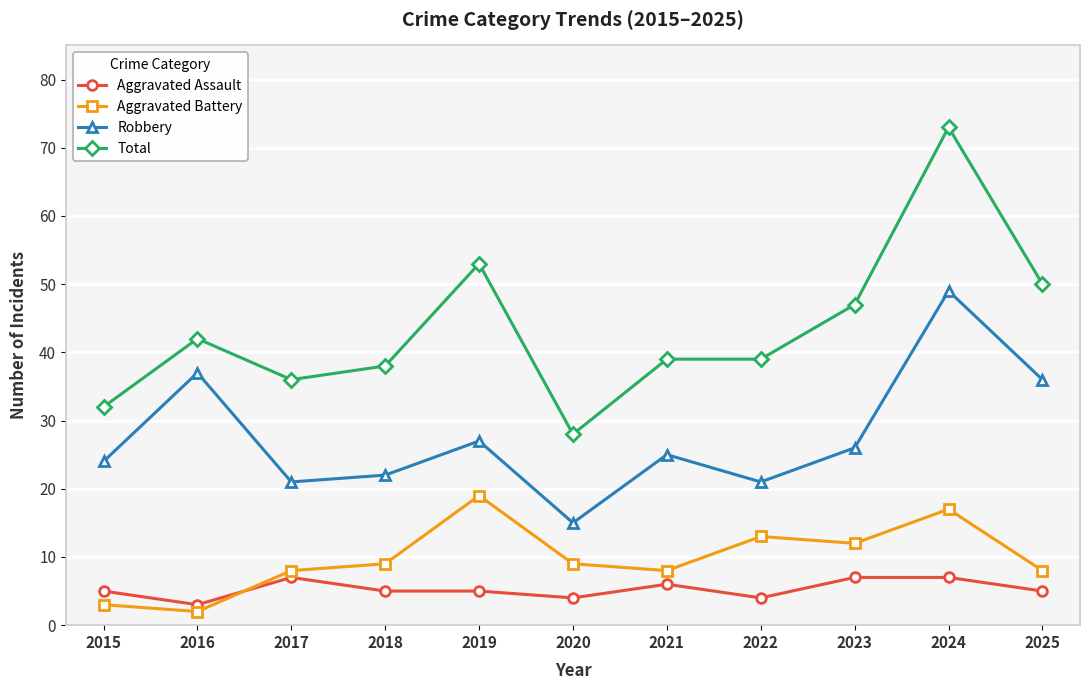

Is it true that Aggravated Battery equals 8 at 2021?

True